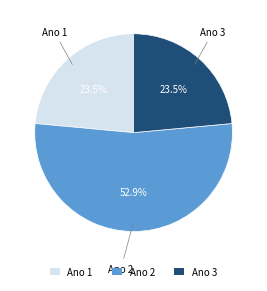

The Ano 2 slice represents 27% of the pie. True or false?

False